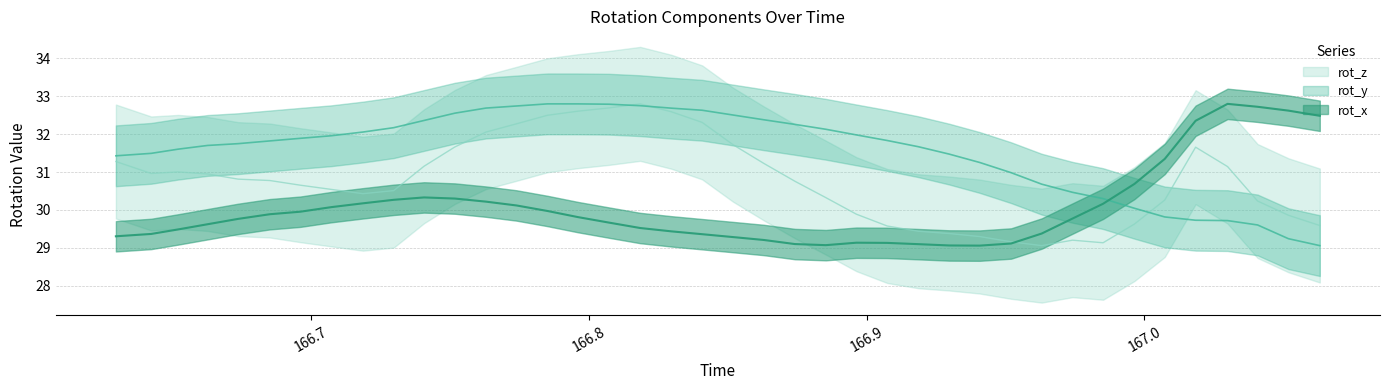

What is the smallest value displayed?

29.1